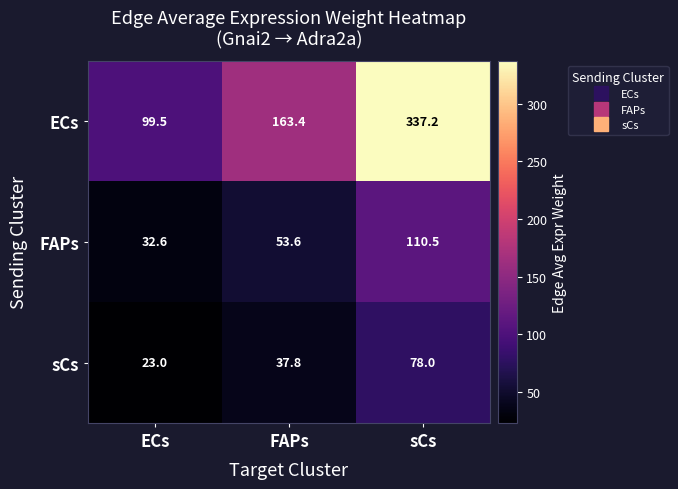

Which series changed the most between ECs and FAPs?

ECs